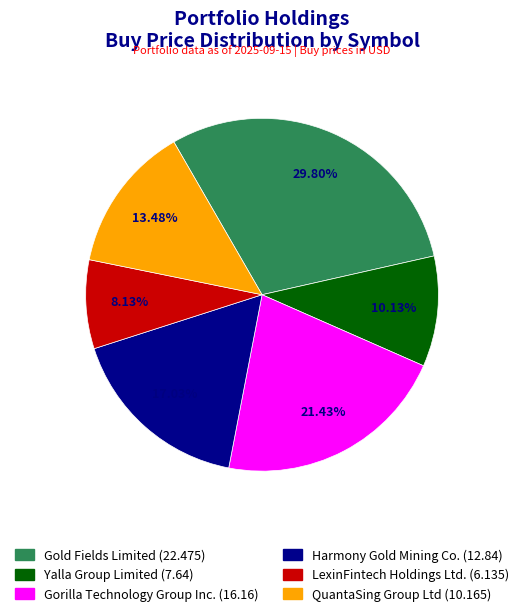

Is there any slice that represents more than half of the pie?

No